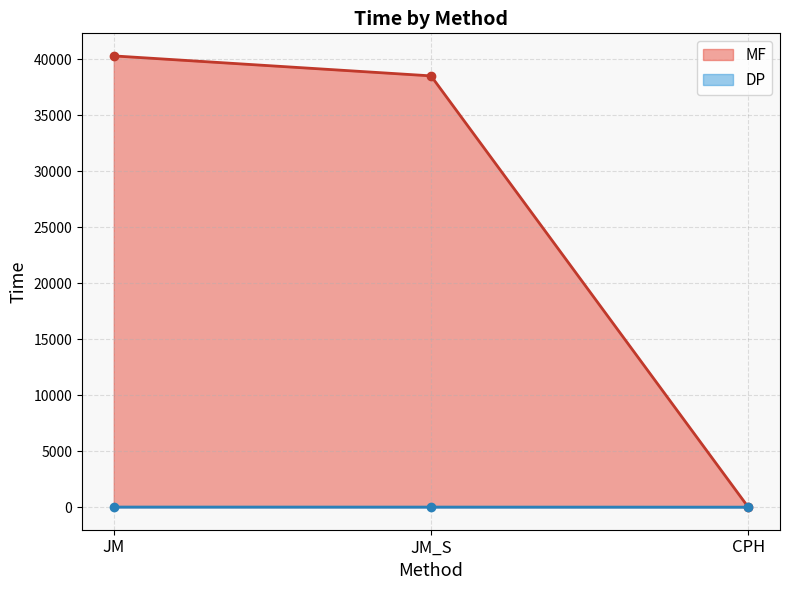

How many lines are shown in the chart?

2